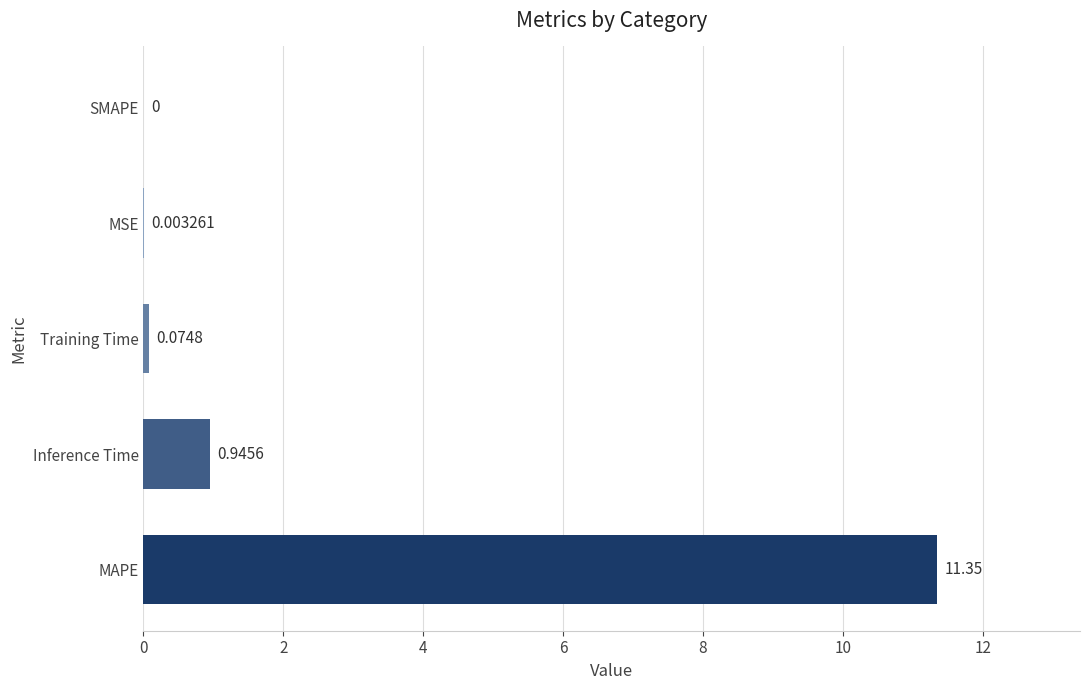

Where is the data nearest to the value 5?

Inference Time